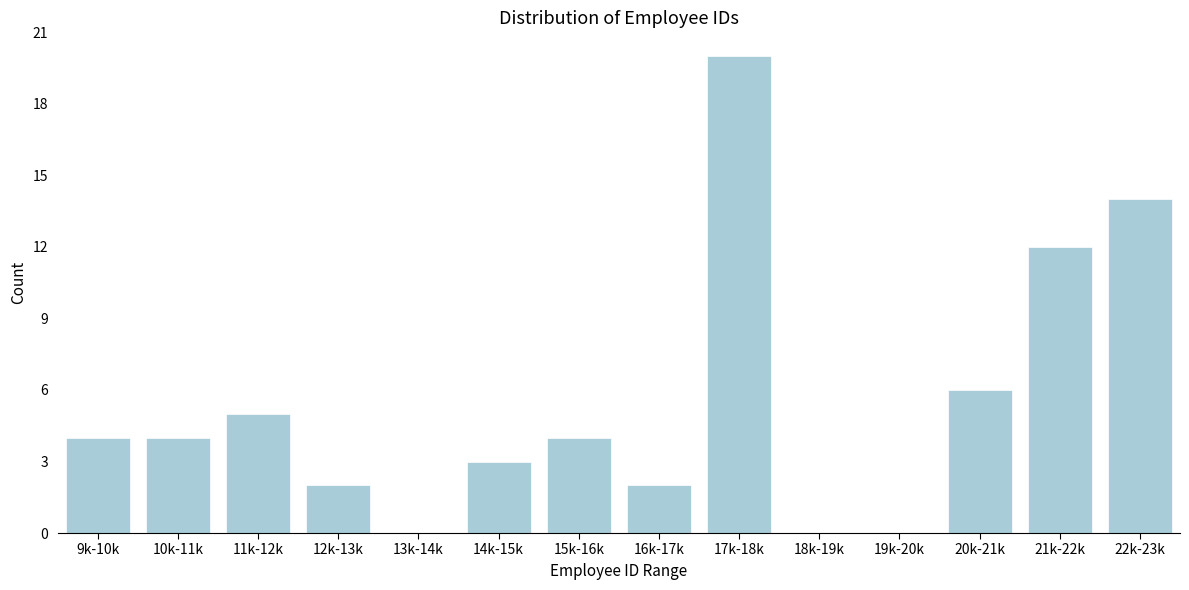

Reading left to right, what are all the values shown in this chart?

9k-10k=4	10k-11k=4	11k-12k=5	12k-13k=2	13k-14k=0	14k-15k=3	15k-16k=4	16k-17k=2	17k-18k=20	18k-19k=0	19k-20k=0	20k-21k=6	21k-22k=12	22k-23k=14